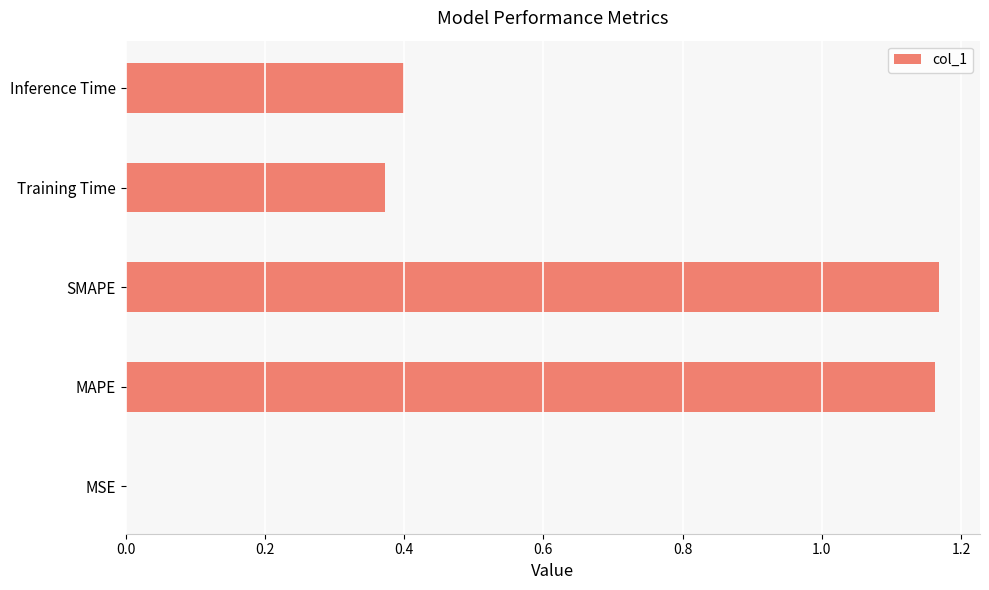

Is it true that the value at MAPE is 0.3?

False